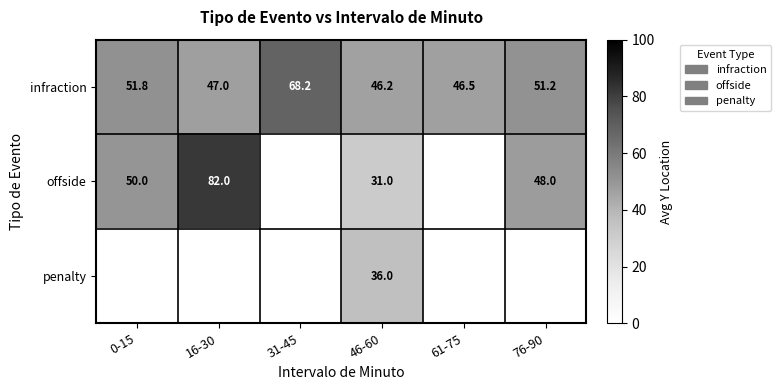

What is the difference between the highest and lowest values at 46-60?

15.2